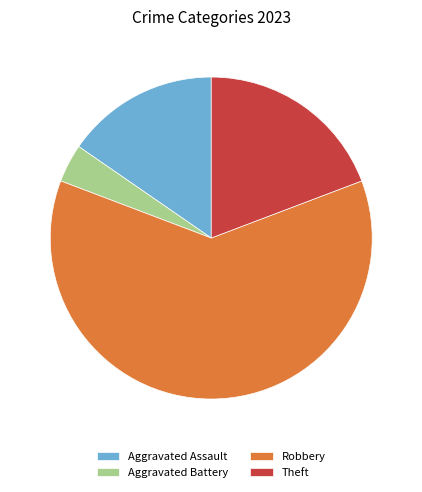

What is the smallest slice in the pie chart?

Aggravated Battery